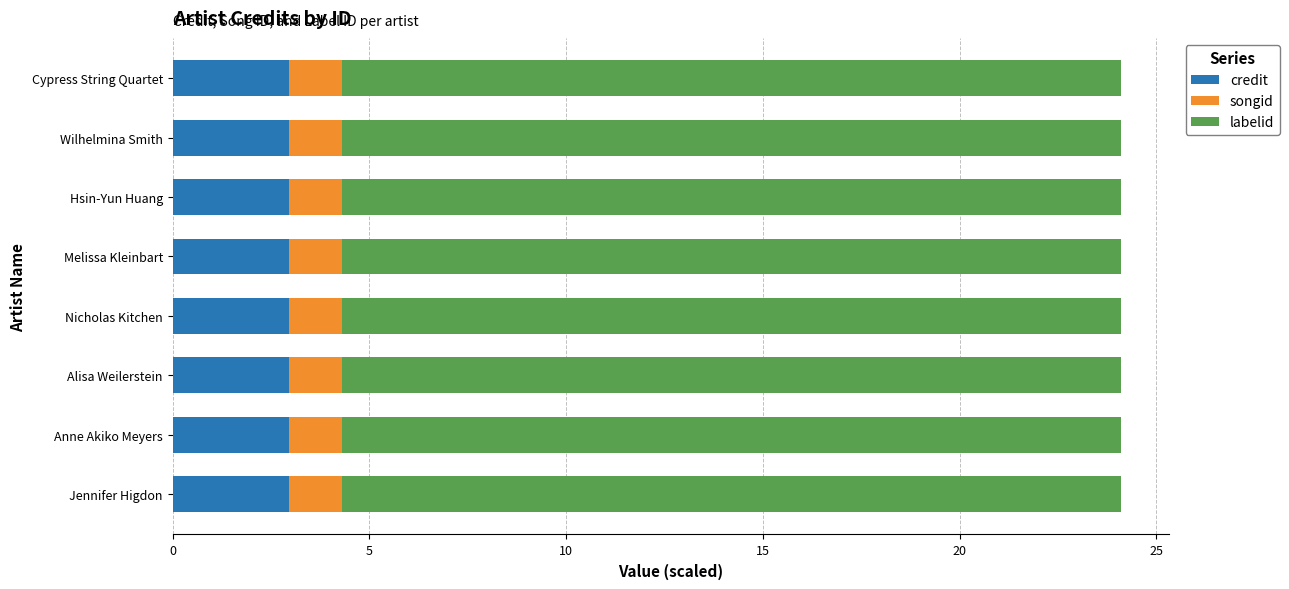

What is the total value across all series at Hsin-Yun Huang?

24.1